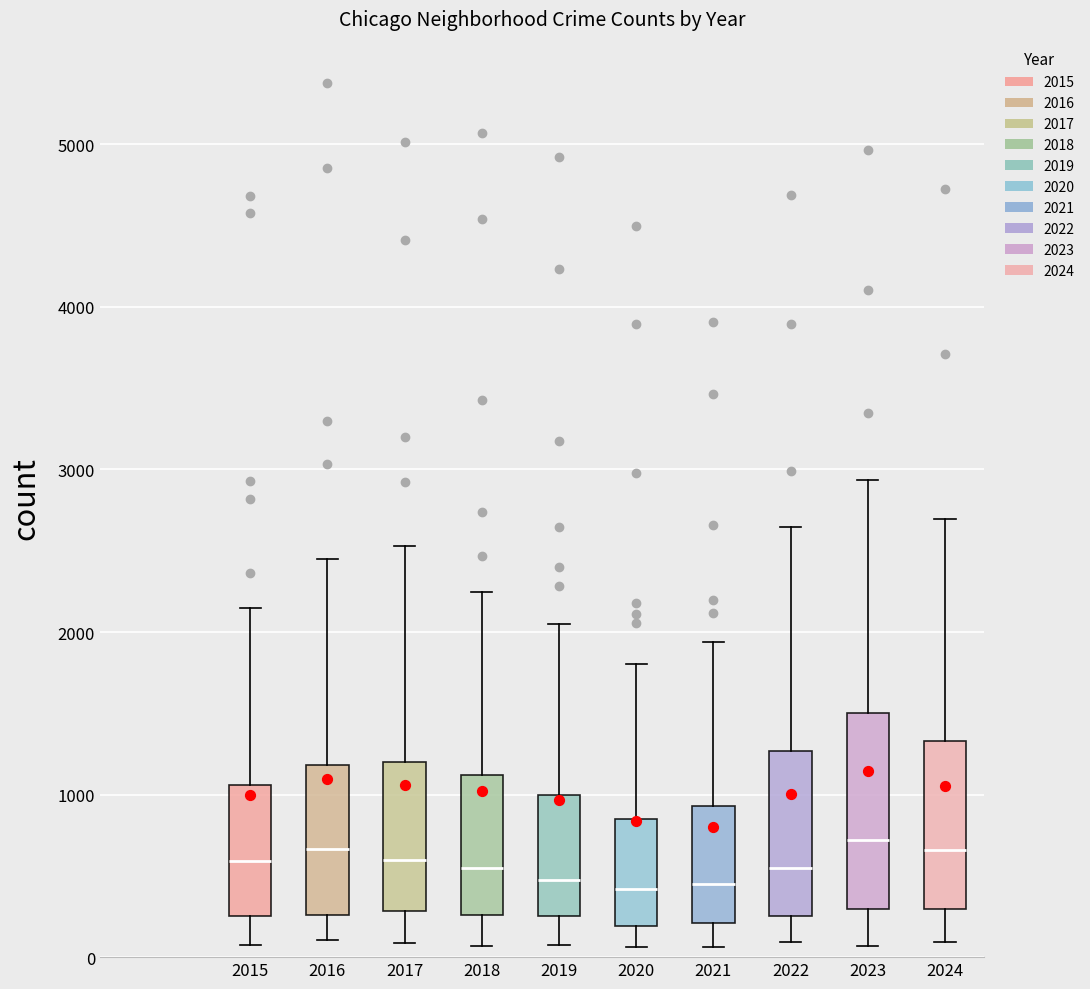

Which box is the tallest, from its lower edge to its upper edge?

2023